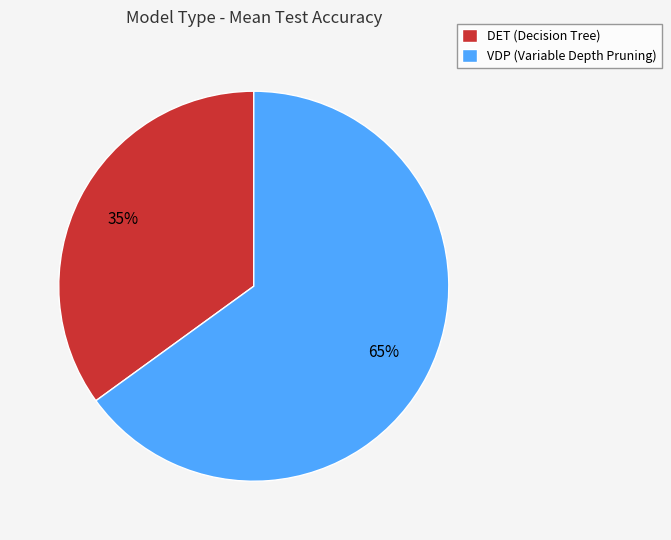

To the nearest percent, what portion does DET (Decision Tree) represent?

35%